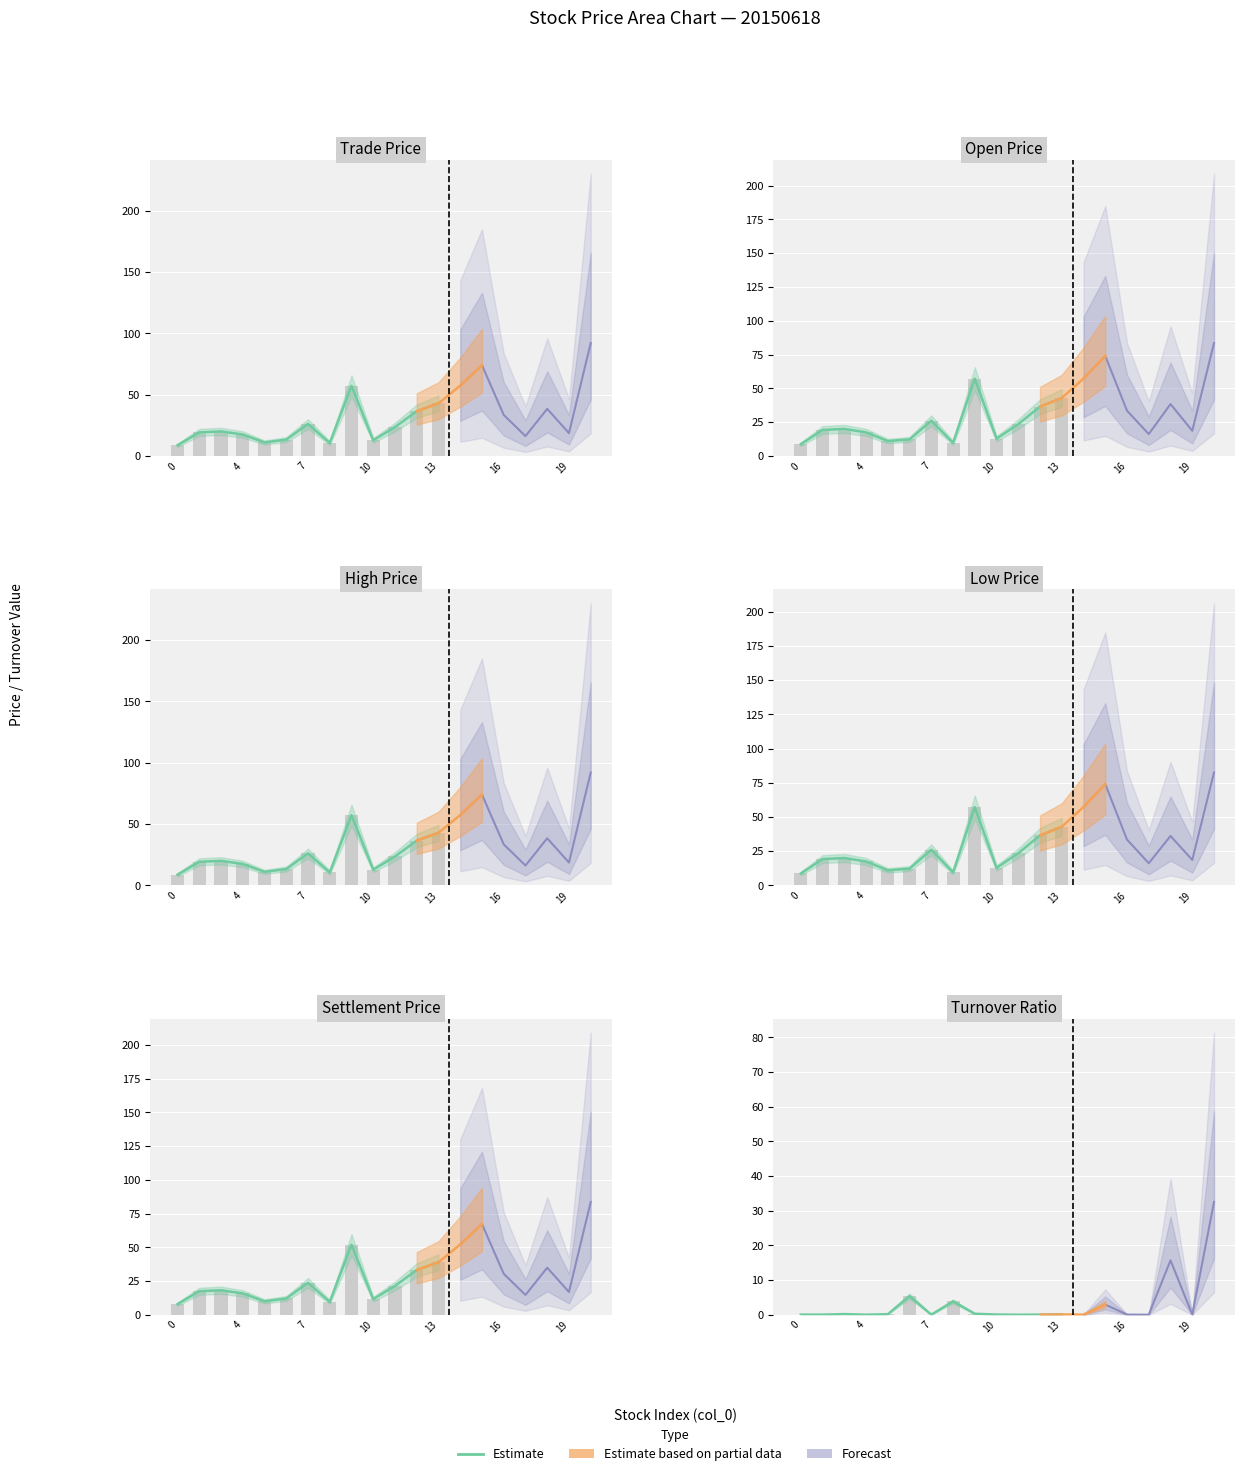

What is the difference between the highest and lowest values at 6?

7.9